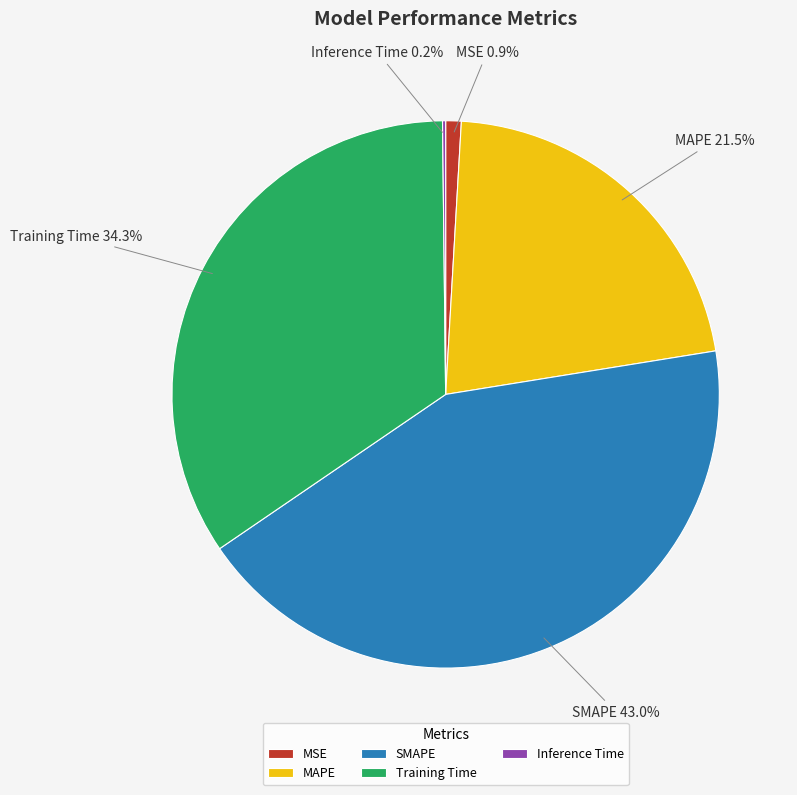

What portion of the pie excludes Training Time?

65.7%